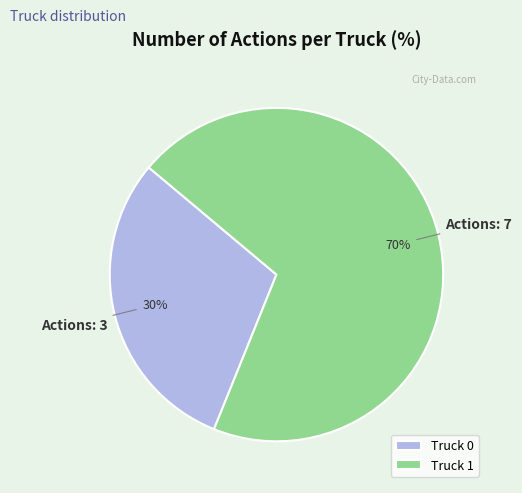

Which category has the biggest portion of the pie?

Truck 1